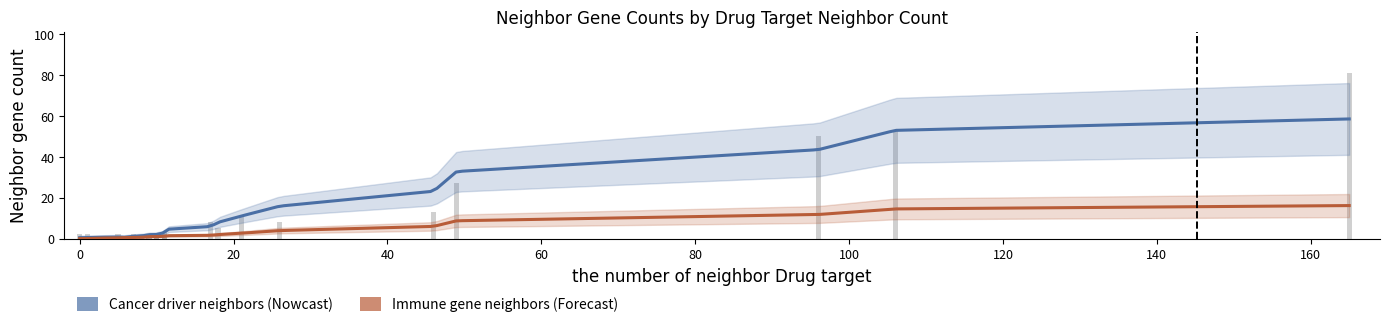

At how many categories does at least one series exceed 36?

3